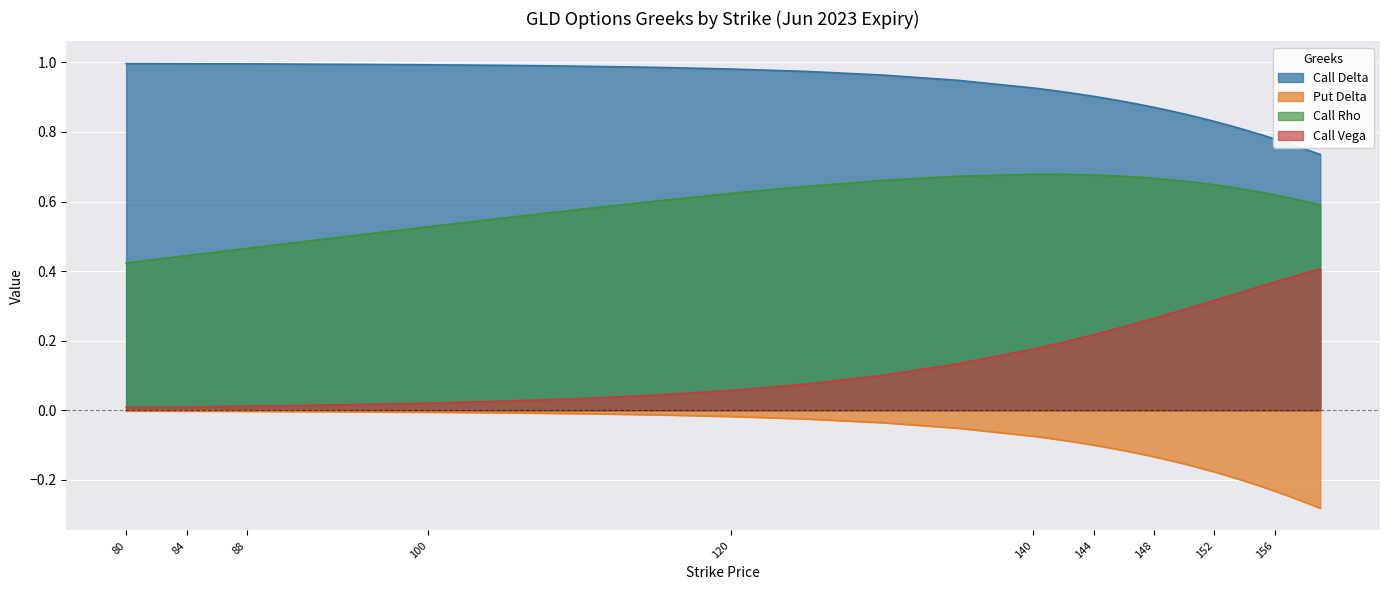

At which category is the sum across all series the highest?

140